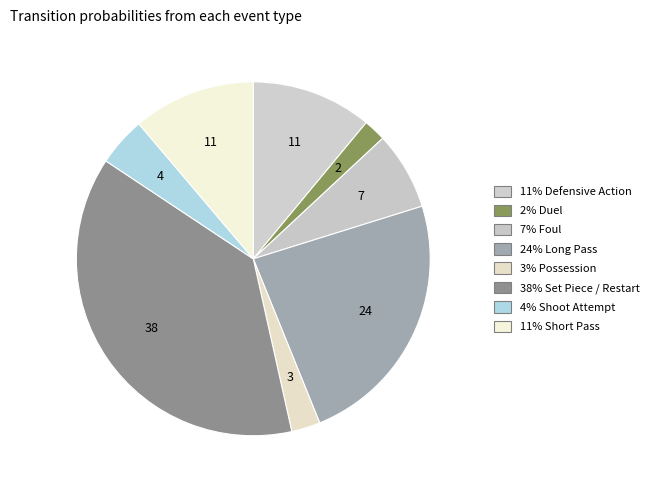

Count the number of slices in the pie.

8